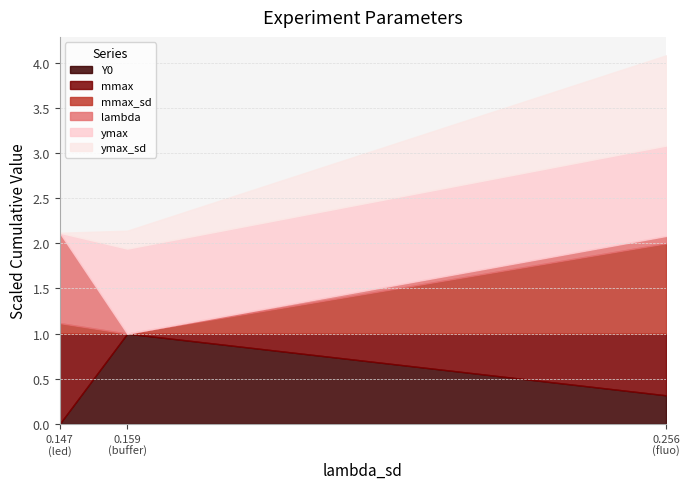

What are all the series names shown in the legend?

Y0, mmax, mmax_sd, lambda, ymax, ymax_sd